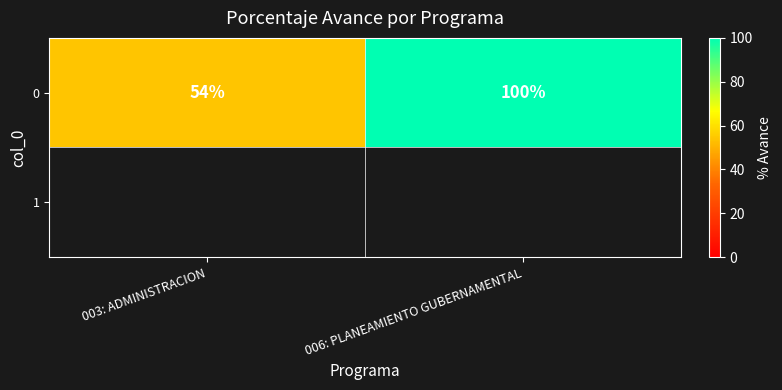

What is the sum of the values at 006: PLANEAMIENTO GUBERNAMENTAL and 003: ADMINISTRACION?

154